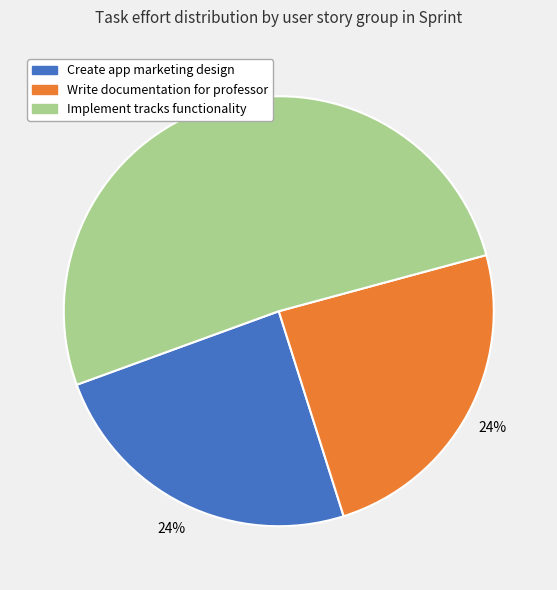

To the nearest percent, what is the average slice percentage?

33%